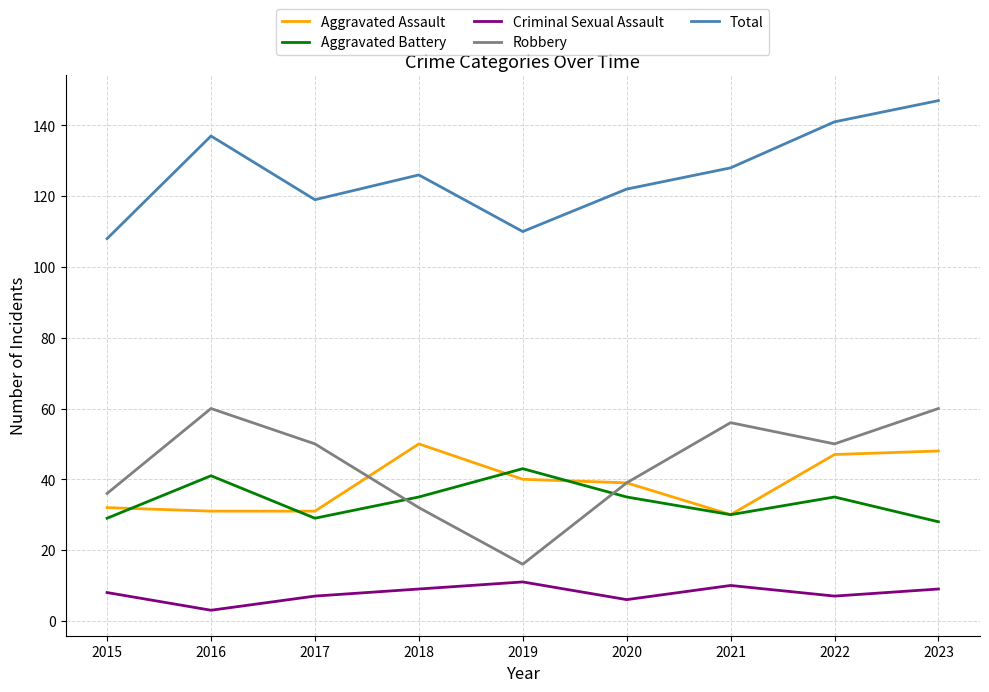

What are all the series names shown in the legend?

Aggravated Assault, Aggravated Battery, Criminal Sexual Assault, Robbery, Total